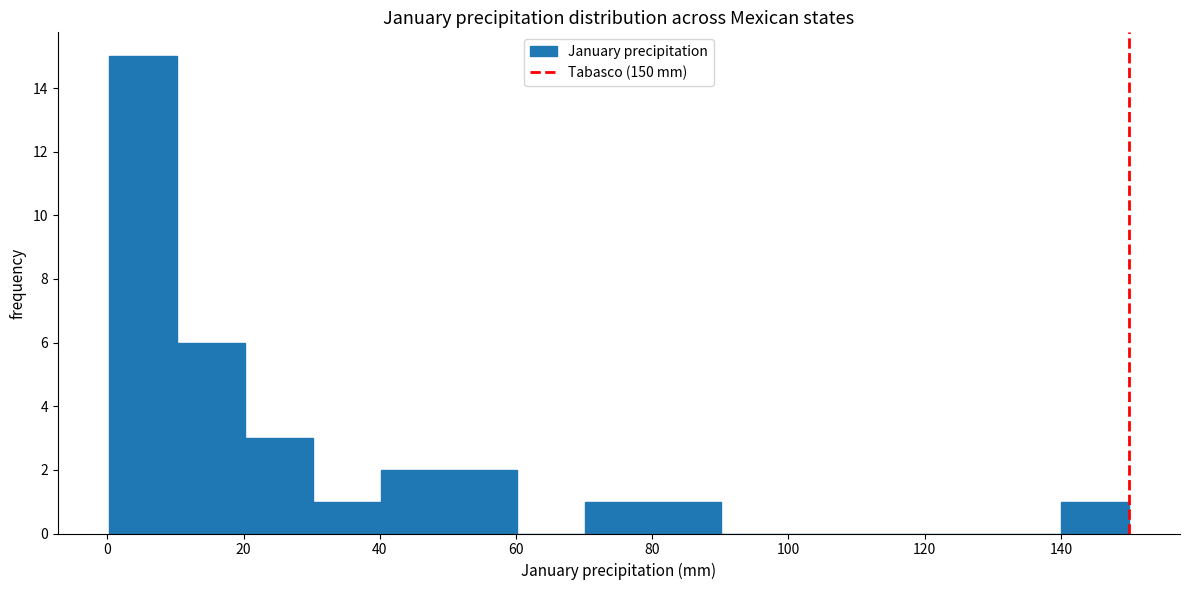

What is the height of the bar covering 10 to 20 on the x-axis? Neither the bar edges nor the heights are printed on the chart, so give them approximately, as read against the axes.

6